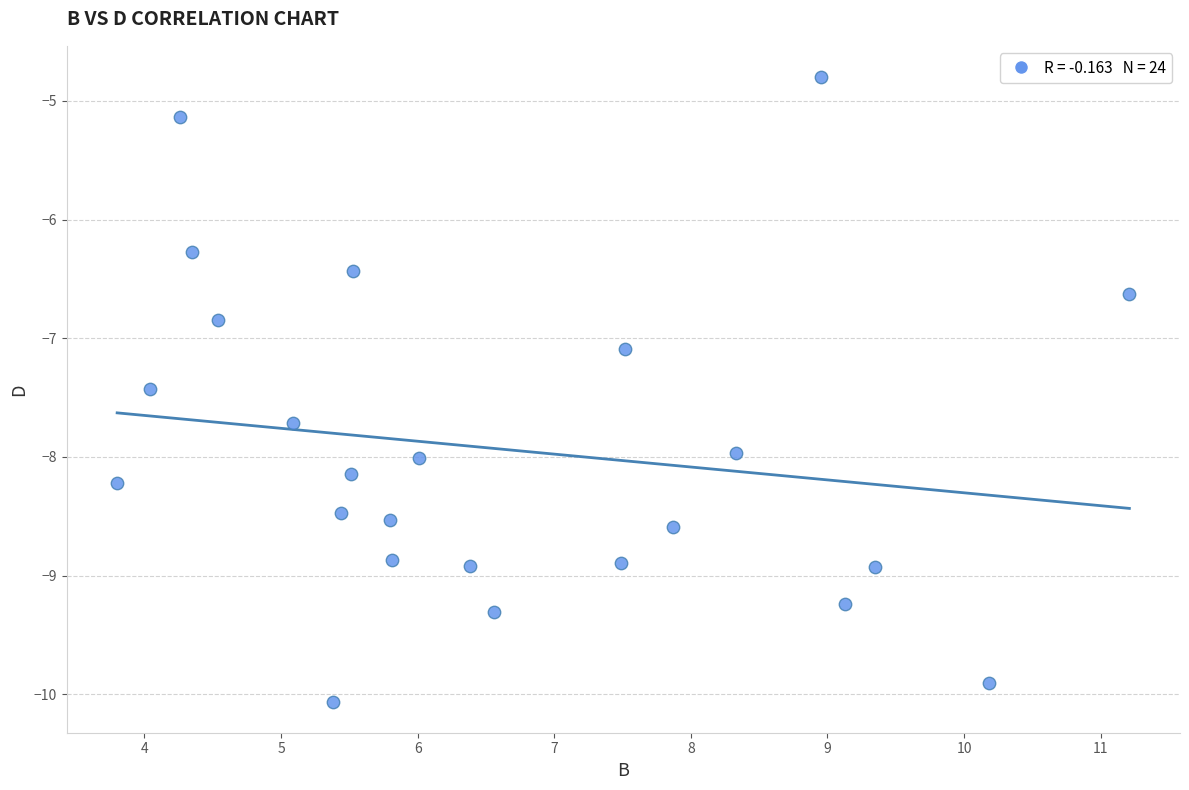

What Y value in the scatter plot is closest to -7?

-7.1